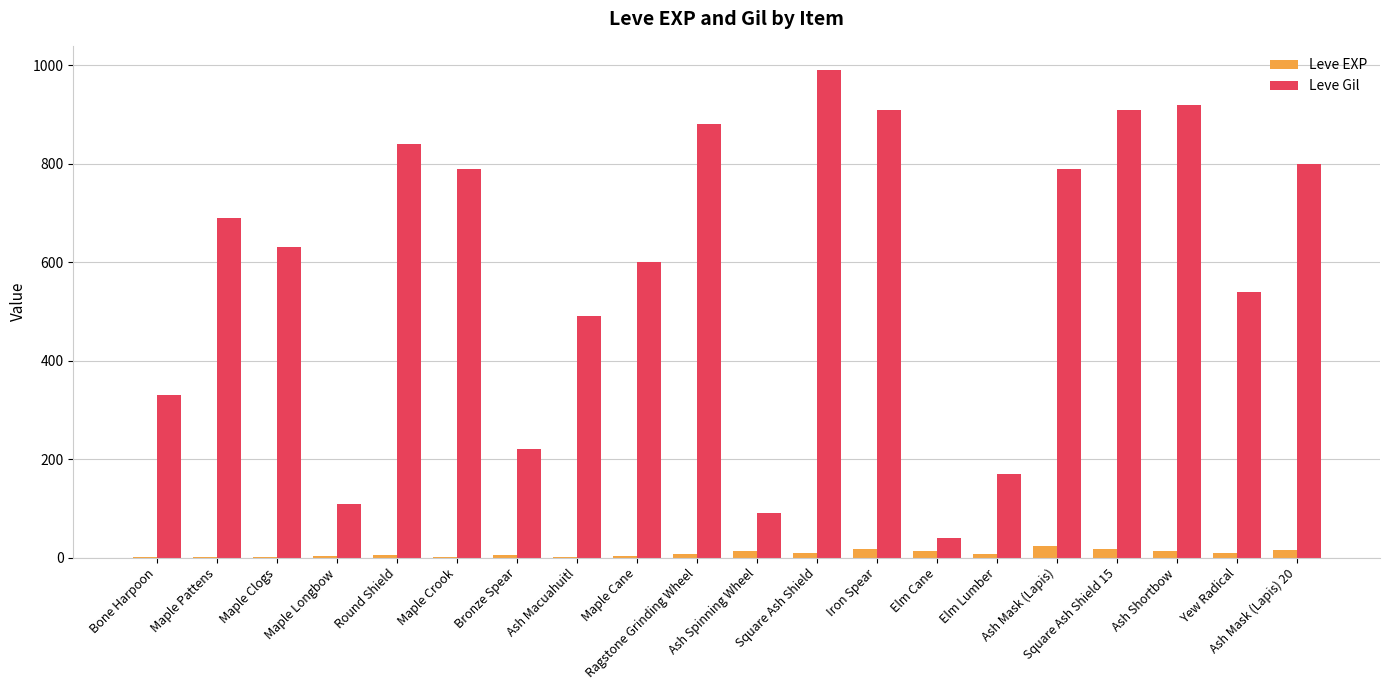

What is the average value of the Leve Gil series?

587